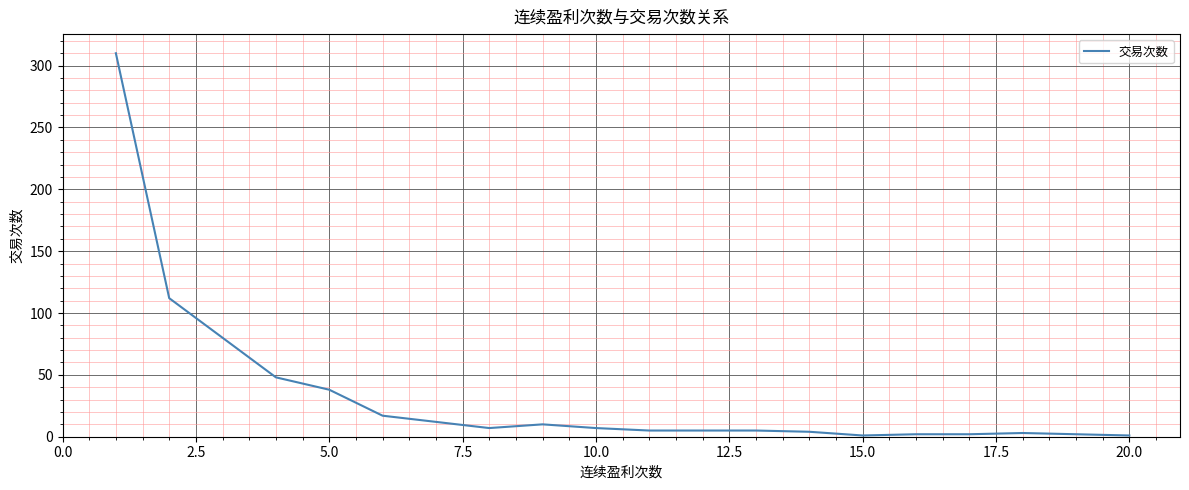

What is the greatest value displayed?

310